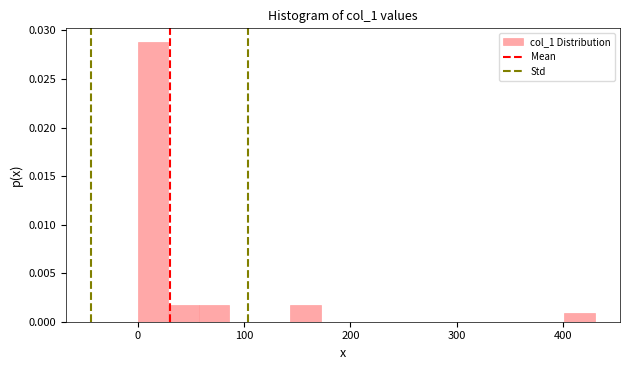

Read against the x-axis, roughly where is the centre of the tallest bar?

10